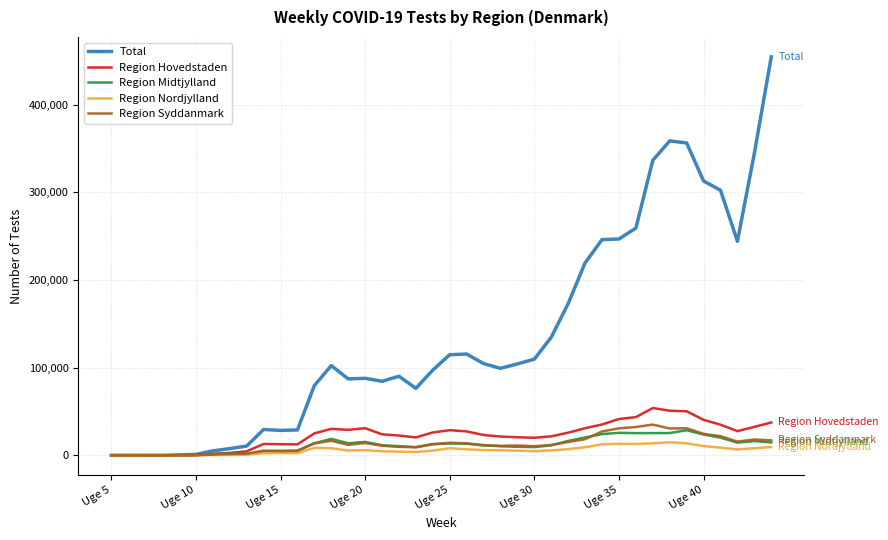

What is the difference between the maximum and minimum values in the Total series?

454330